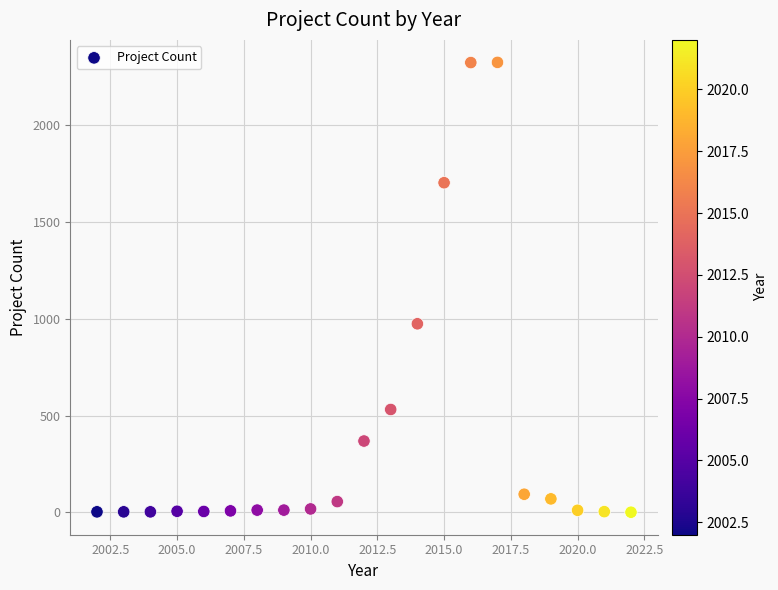

What Y value in the scatter plot is closest to 1163?

975